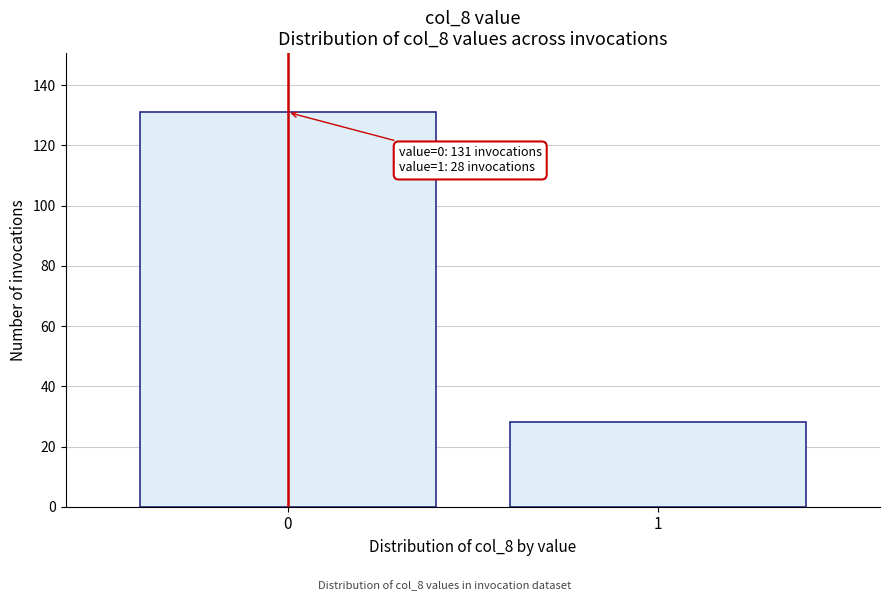

Reading left to right, transcribe all the data shown in this chart.

0=131	1=28